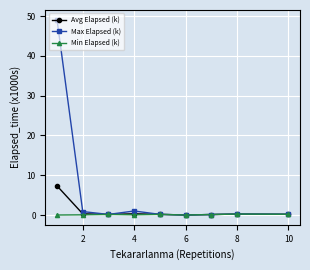

Which series has the largest range (max minus min)?

Max Elapsed (k)